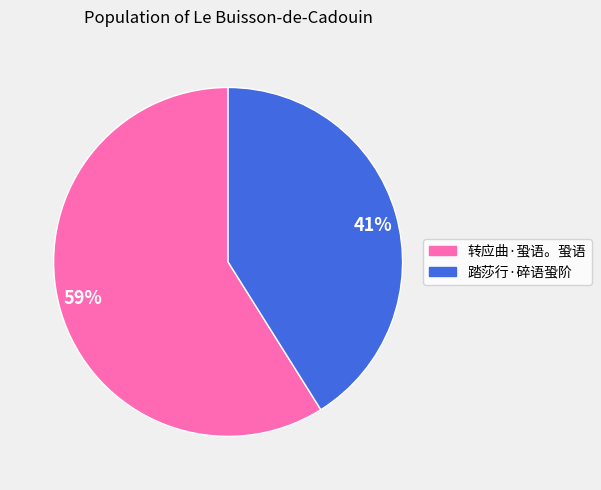

Rank the categories by value from lowest to highest.

踏莎行·碎语蛩阶, 转应曲·蛩语。蛩语